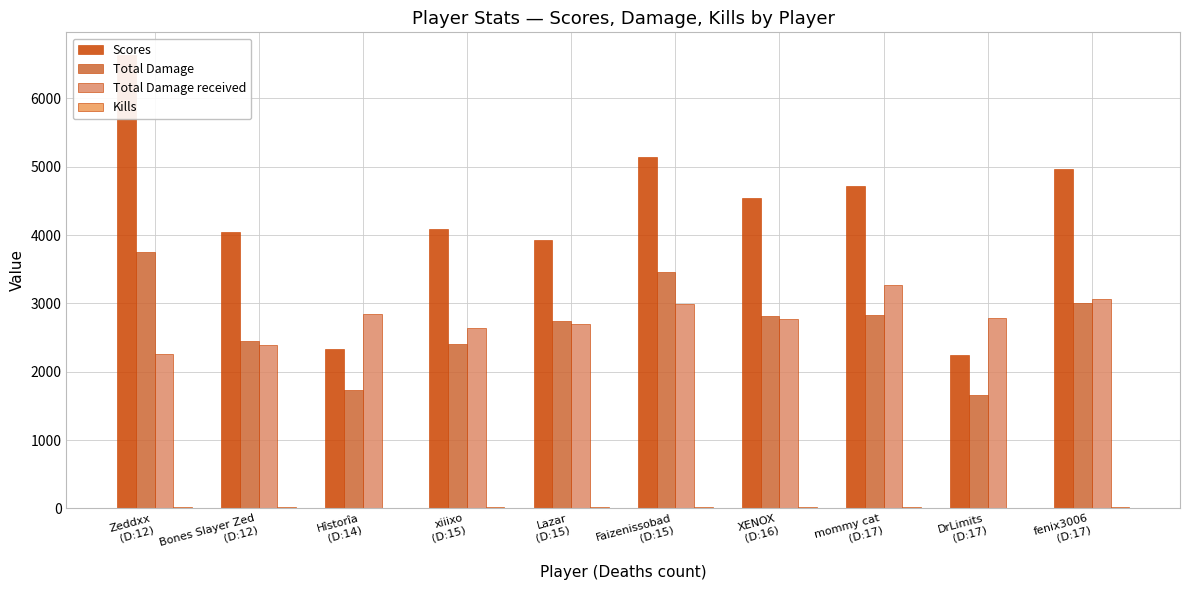

Rank the series by their maximum value, from highest to lowest.

Scores, Total Damage, Total Damage received, Kills